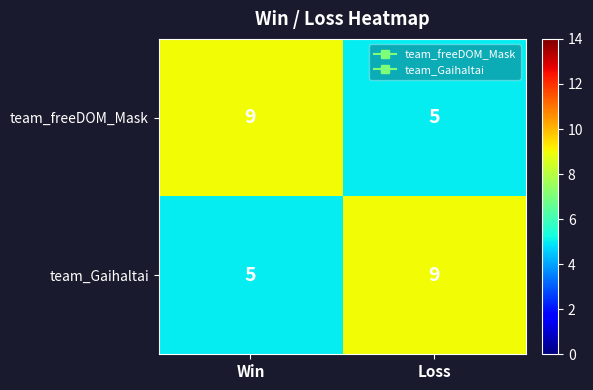

The value of team_freeDOM_Mask at Win is 3. True or false?

False